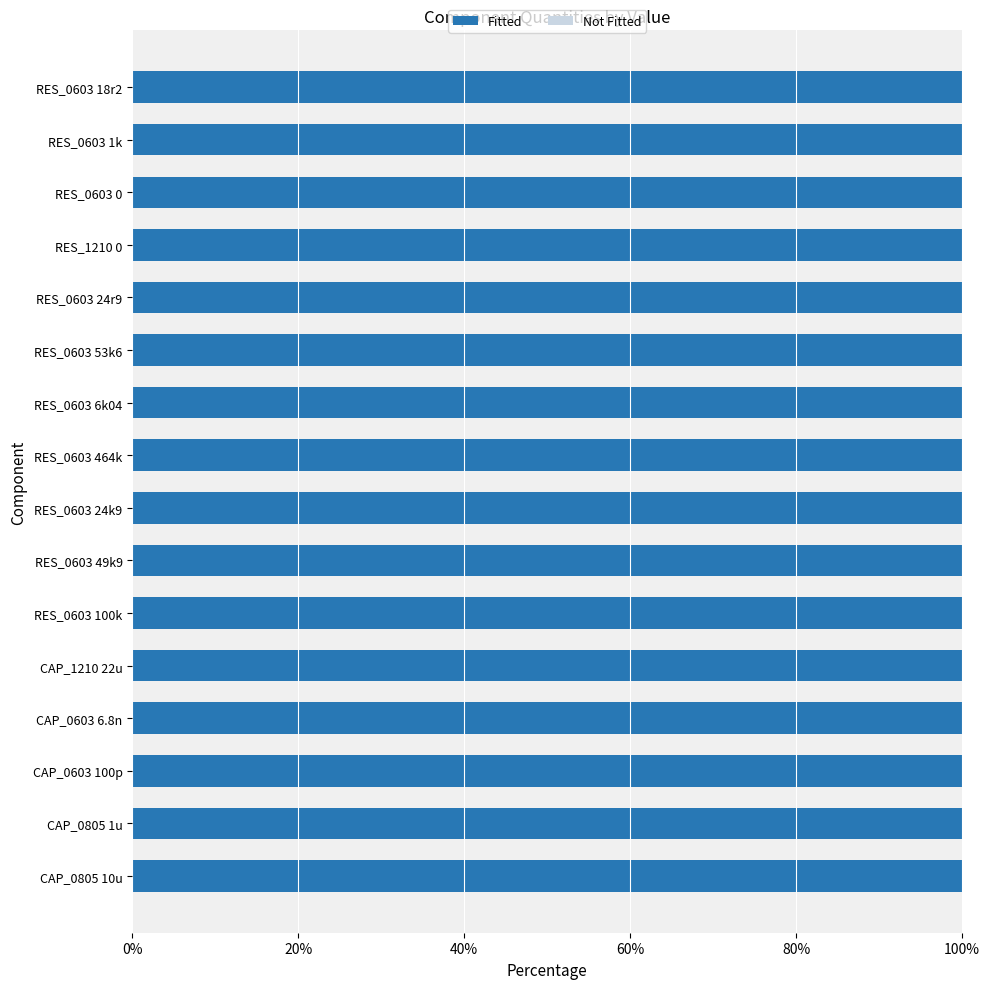

What is the spread (max minus min) of values at RES_0603 53k6?

1